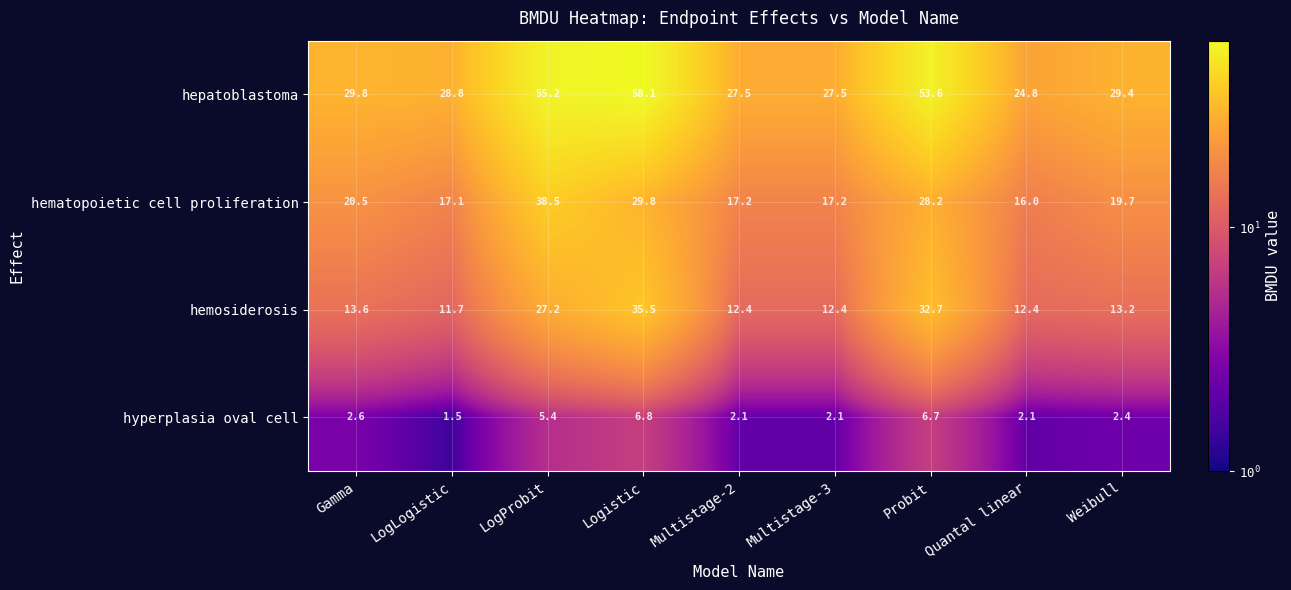

How many series are shown in this chart?

4